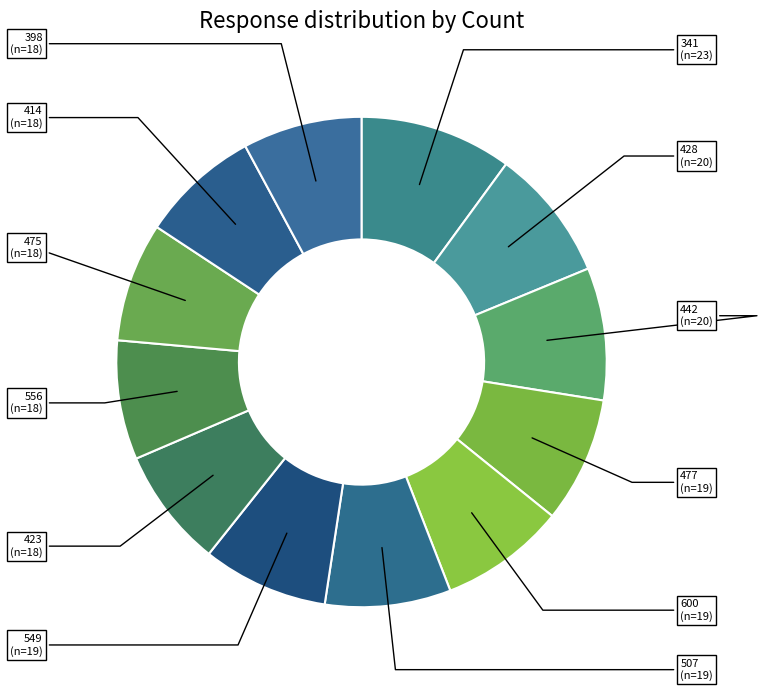

Approximately how many times larger is the value at 556 compared to 341?

0.8